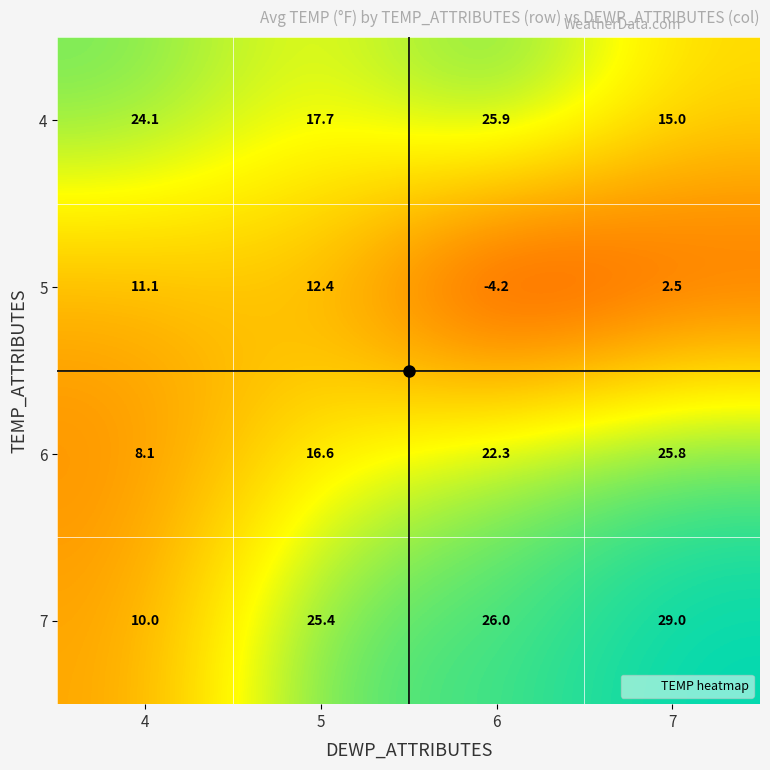

Where does the 5 series first go above 11?

4